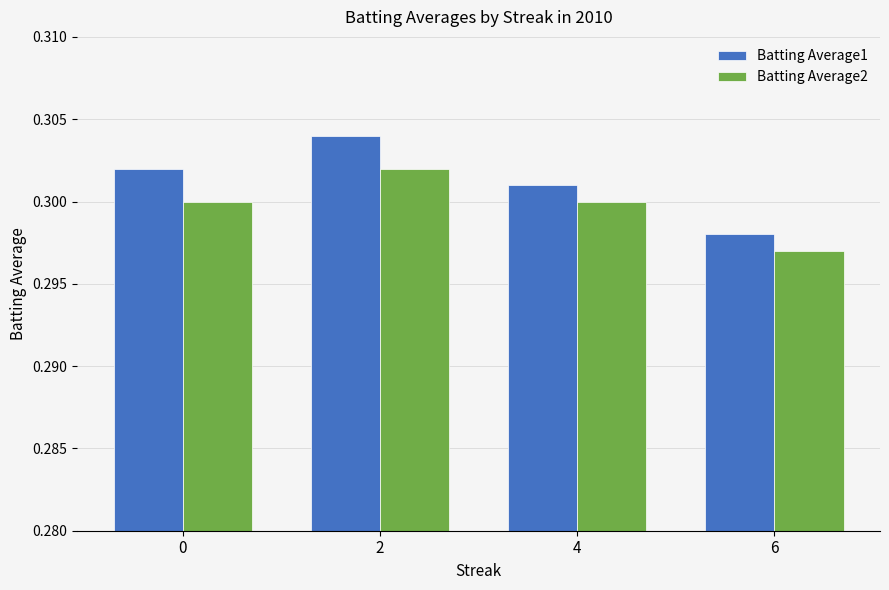

At which category does the chart reach its minimum across all series?

6